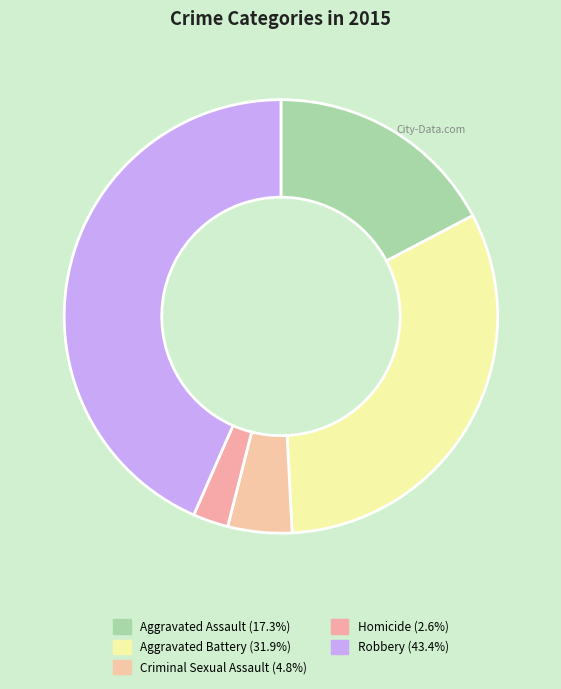

How many slices are in this pie chart?

5